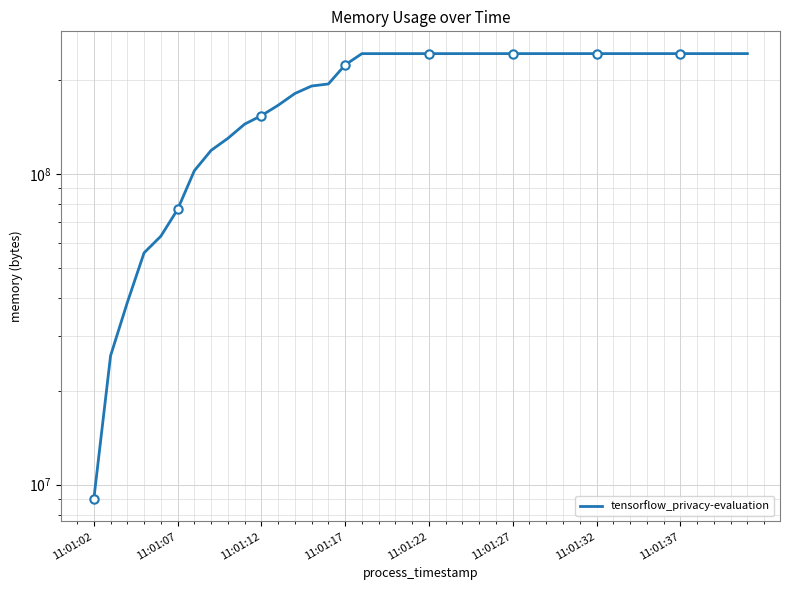

The chart shows a value of 243884032 at 34. True or false?

True